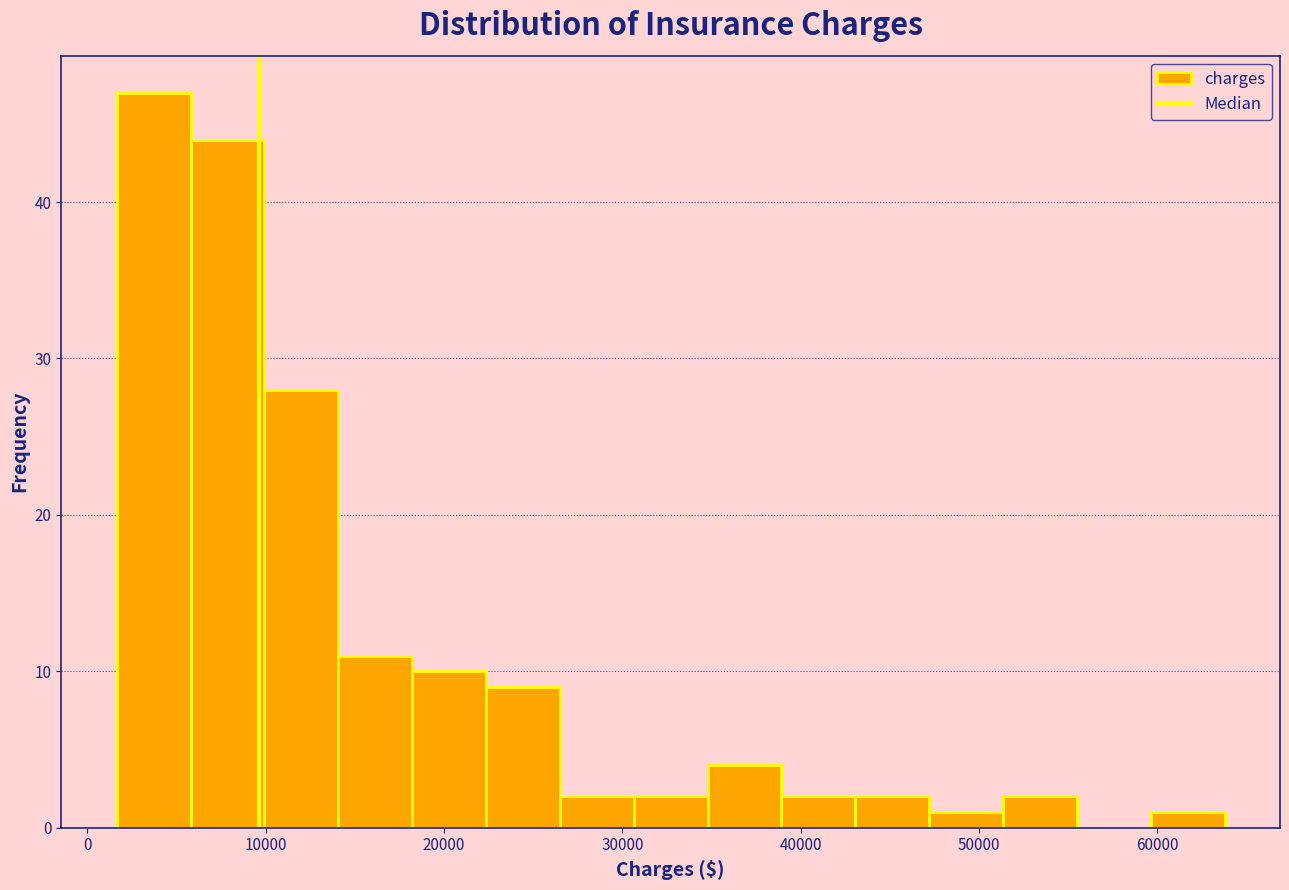

Reading left to right, transcribe this chart: for each bar, give the range it covers on the x-axis and its height. Neither the bar edges nor the heights are printed on the chart, so give them approximately, as read against the axes.

2000 to 6000: 47
6000 to 10000: 44
10000 to 14000: 28
14000 to 18000: 11
18000 to 22000: 10
22000 to 26000: 9
26000 to 31000: 2
31000 to 35000: 2
35000 to 39000: 4
39000 to 43000: 2
43000 to 47000: 2
47000 to 51000: 1
51000 to 55000: 2
55000 to 60000: 0
60000 to 64000: 1